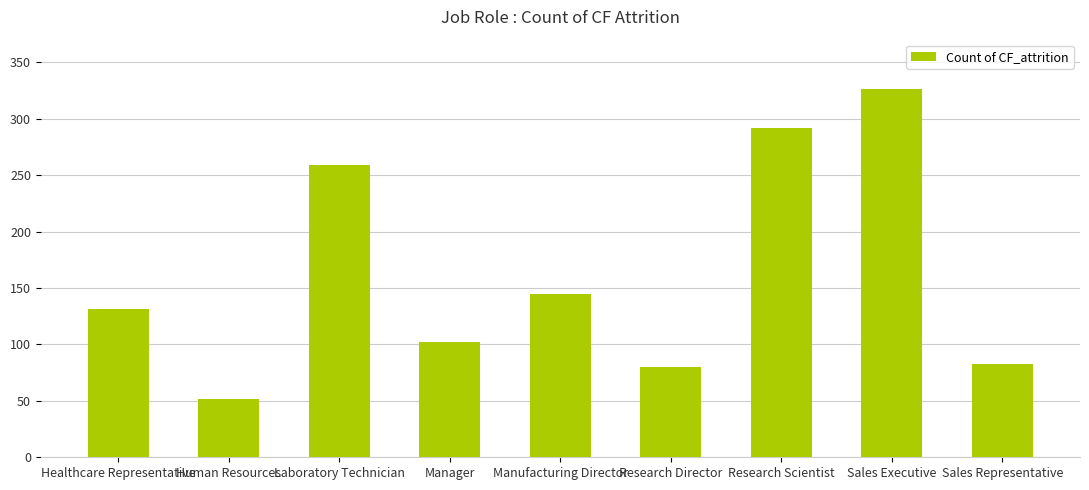

What is the maximum value shown in the chart?

326